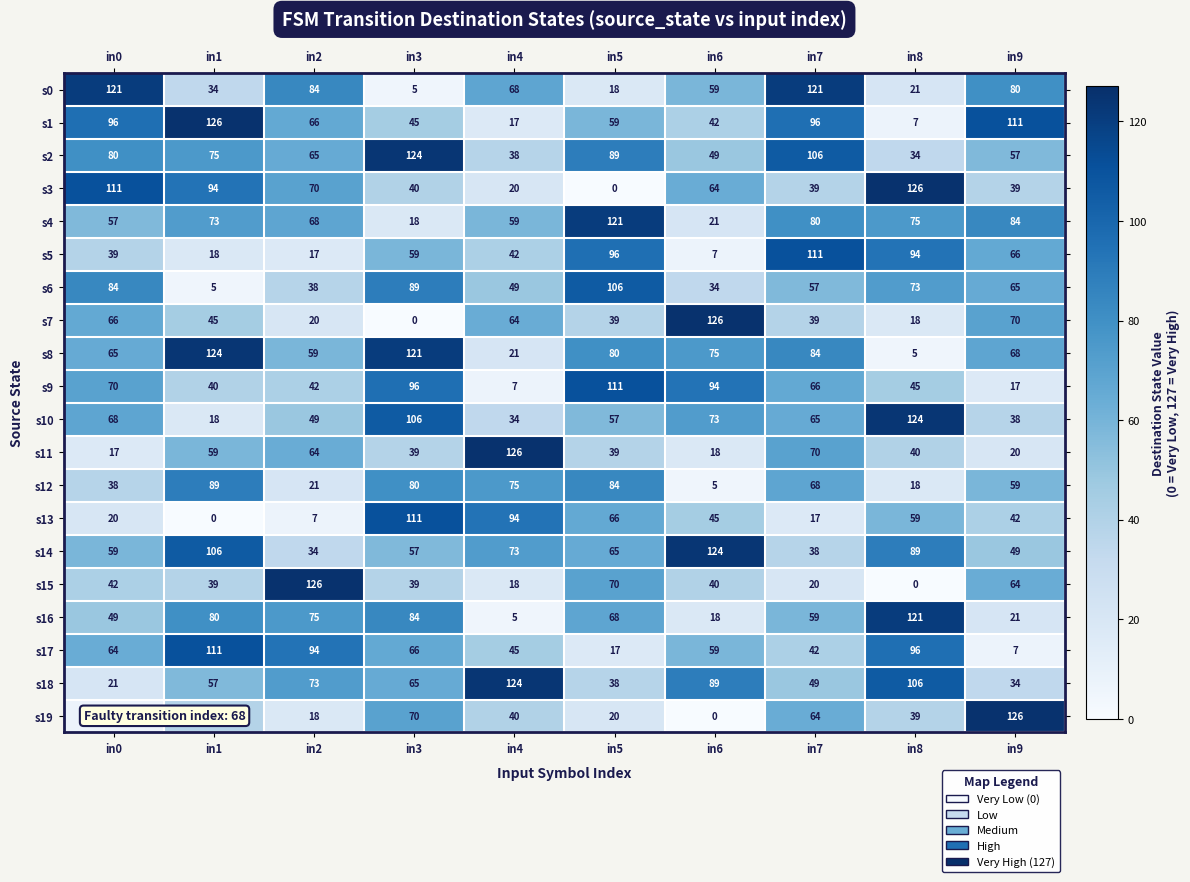

Which series changed the most between in3 and in8?

s8